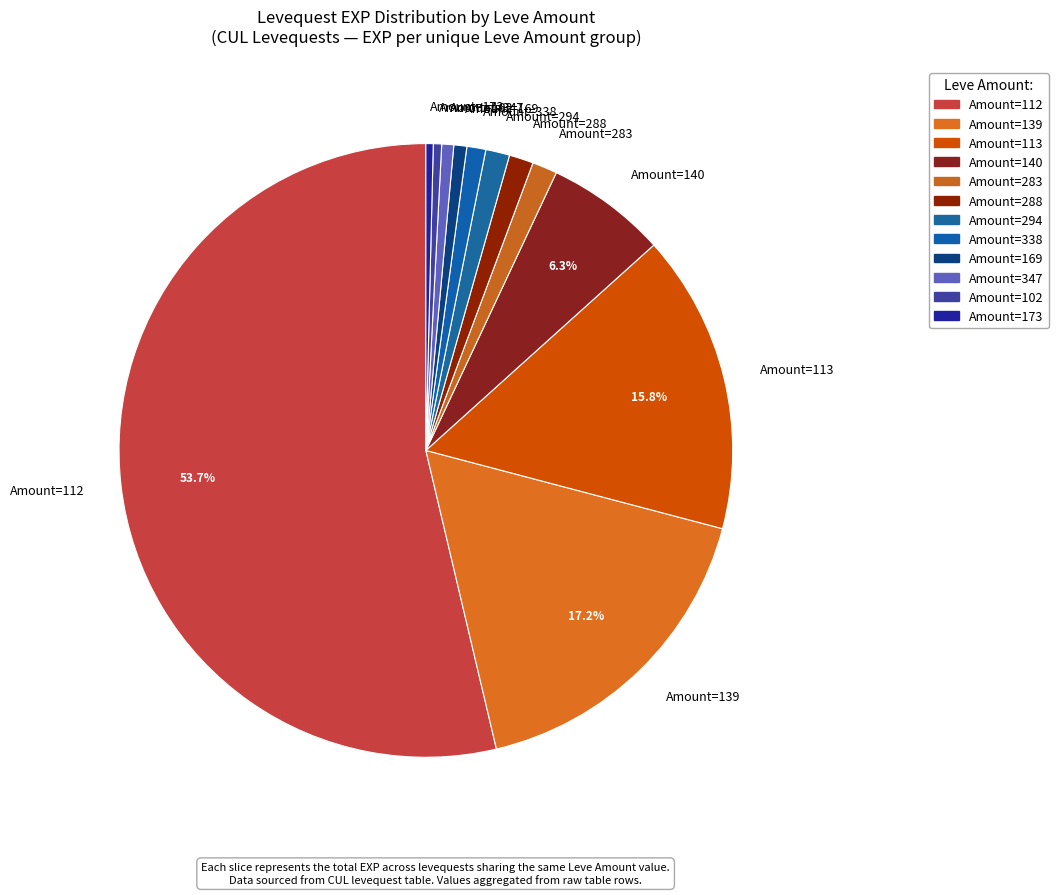

What is the largest slice in the pie chart?

Amount=112